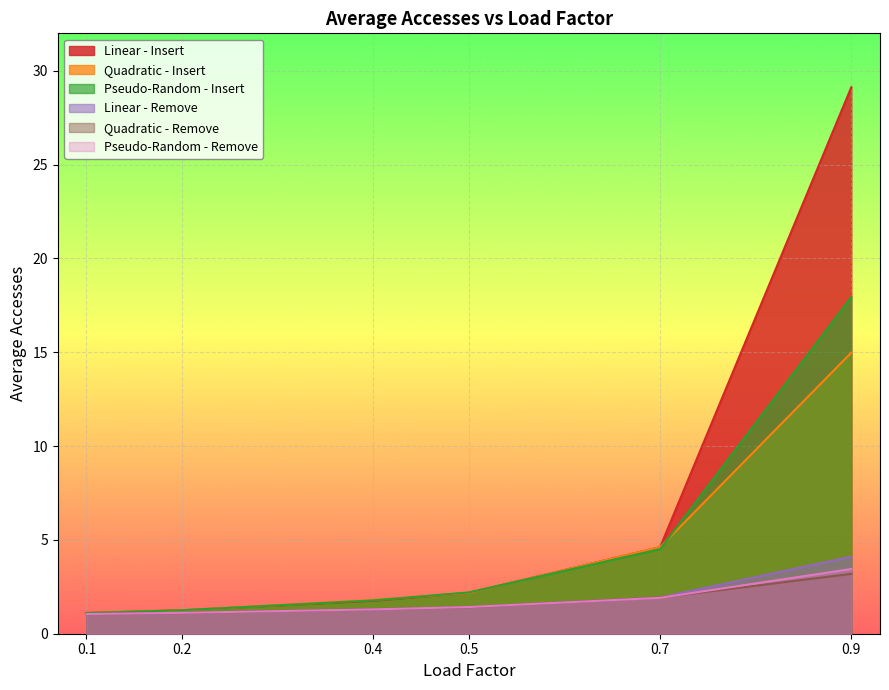

How many lines are shown in the chart?

6